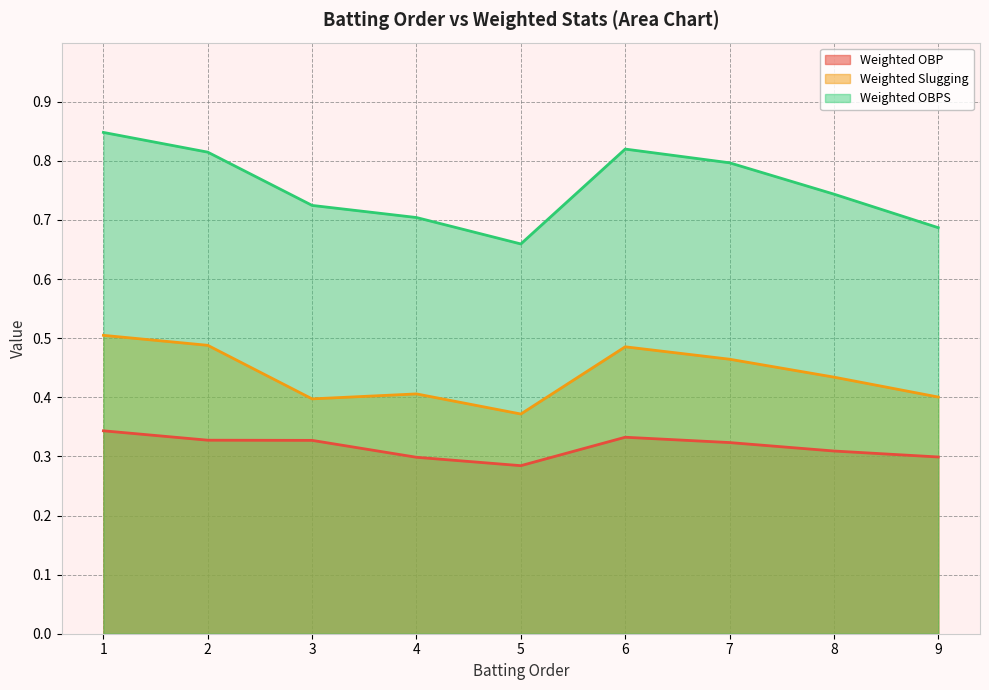

True or false: Weighted OBPS and Weighted OBP intersect in this chart.

False